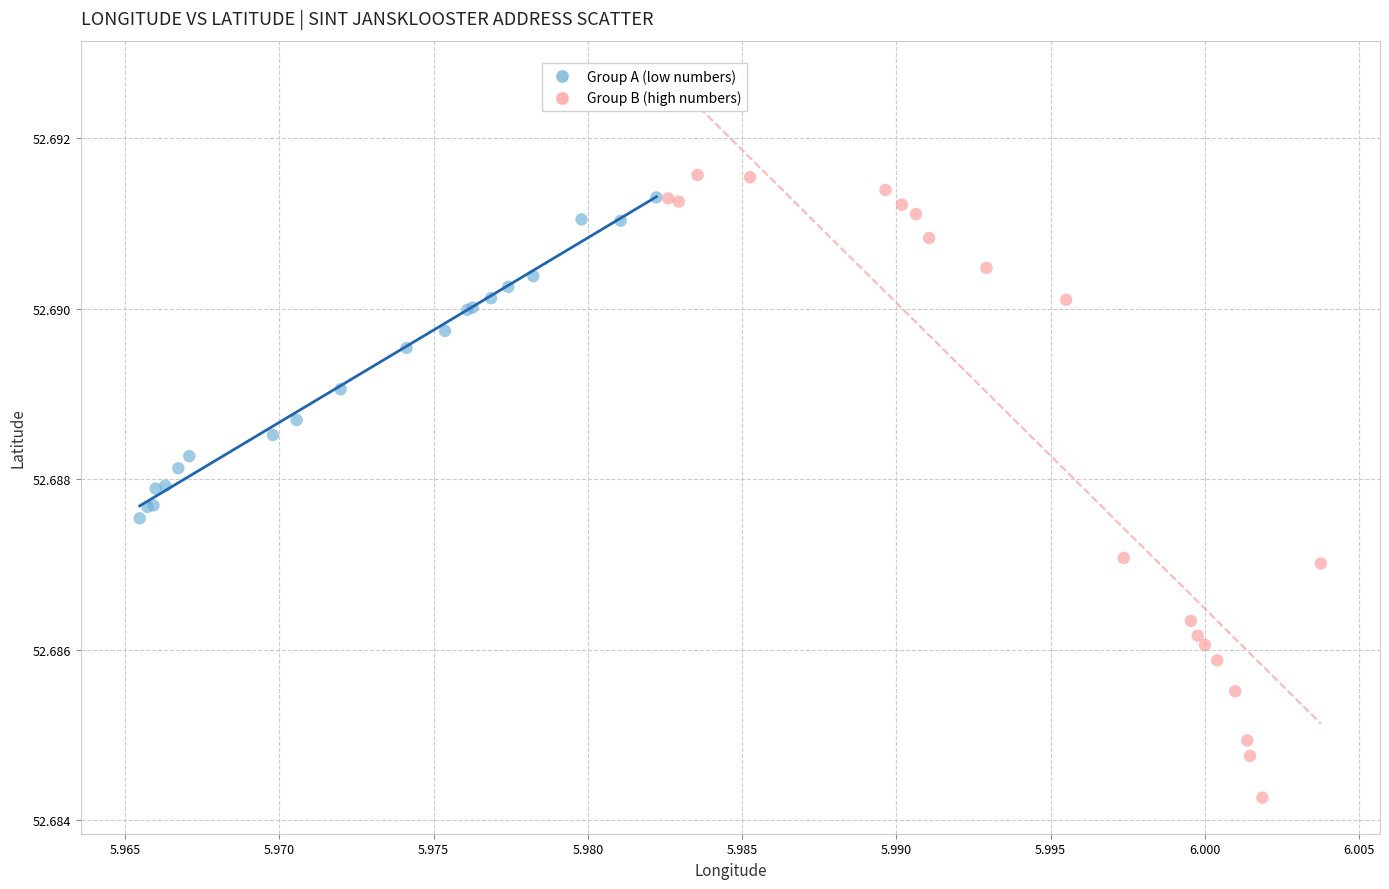

Which series has the widest spread of Y values?

Group B (high numbers)